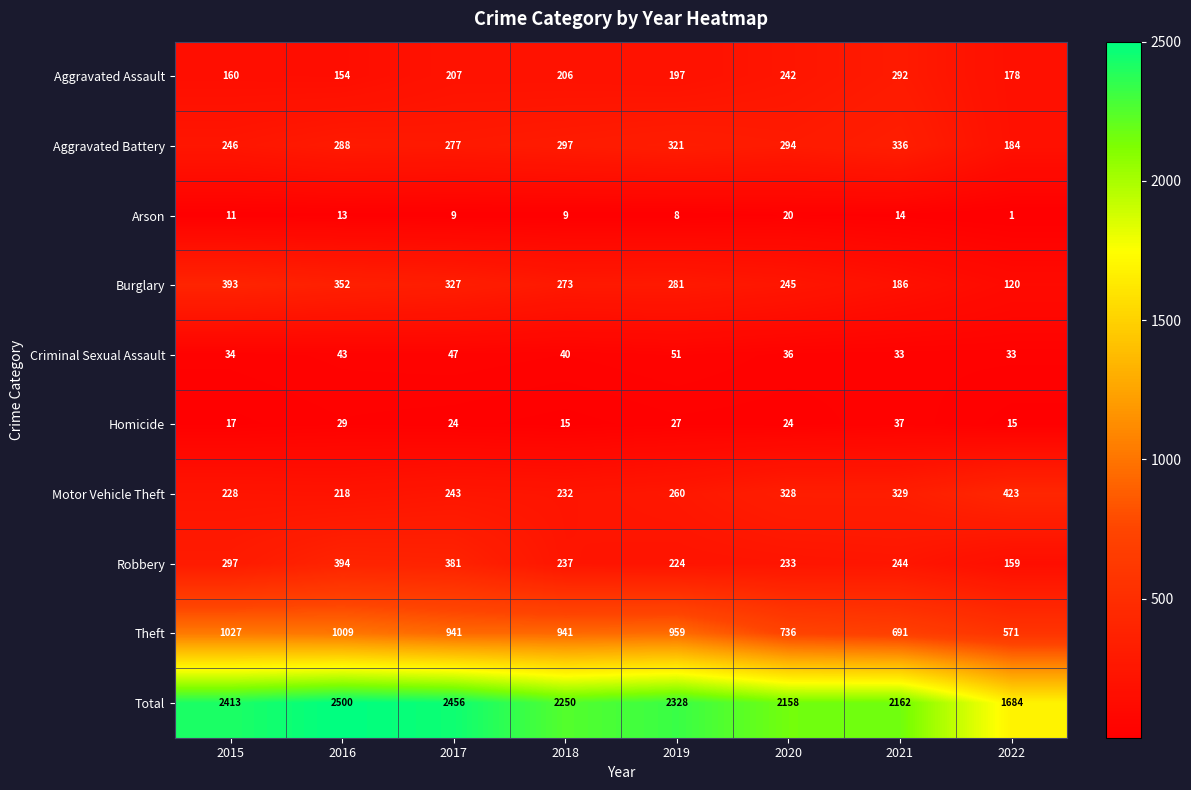

At 2022, list the series in order from largest to smallest.

Total, Theft, Motor Vehicle Theft, Aggravated Battery, Aggravated Assault, Robbery, Burglary, Criminal Sexual Assault, Homicide, Arson